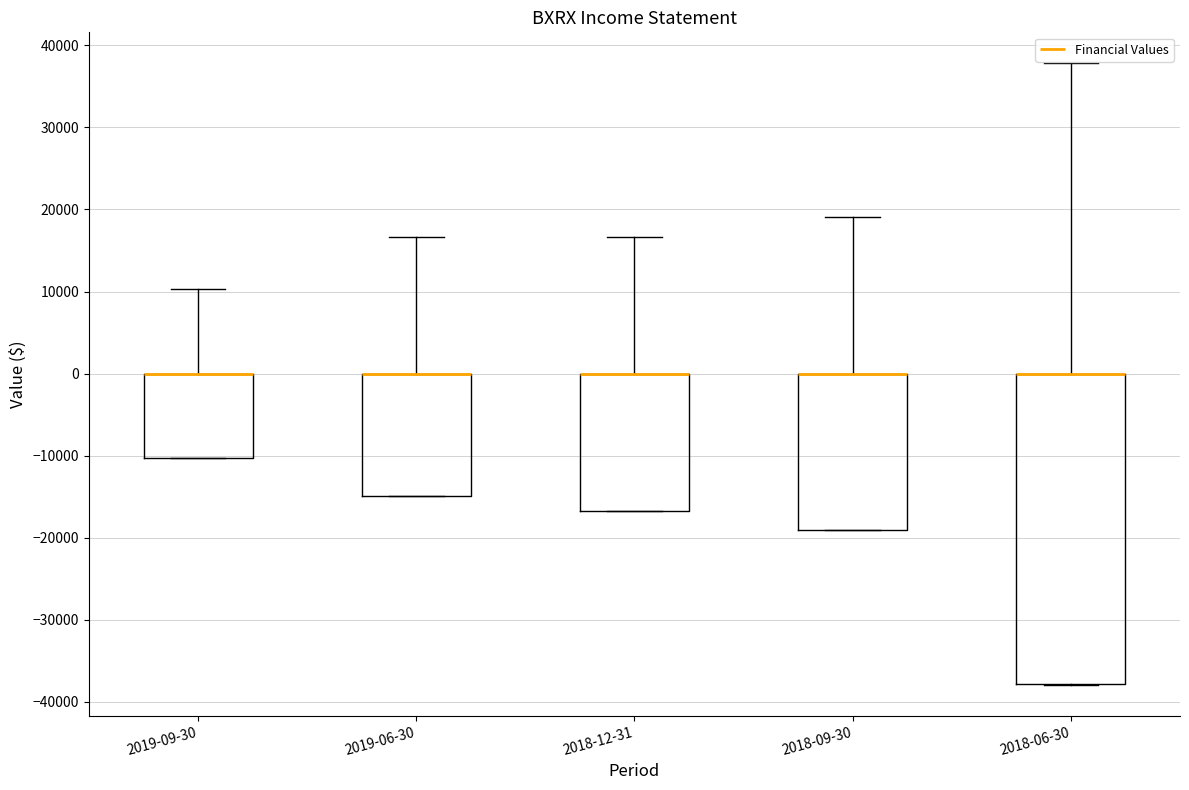

Where is the upper edge of the box for 2018-09-30 on the y-axis? The values are not printed on the chart, so give them approximately, as read against the axis.

0